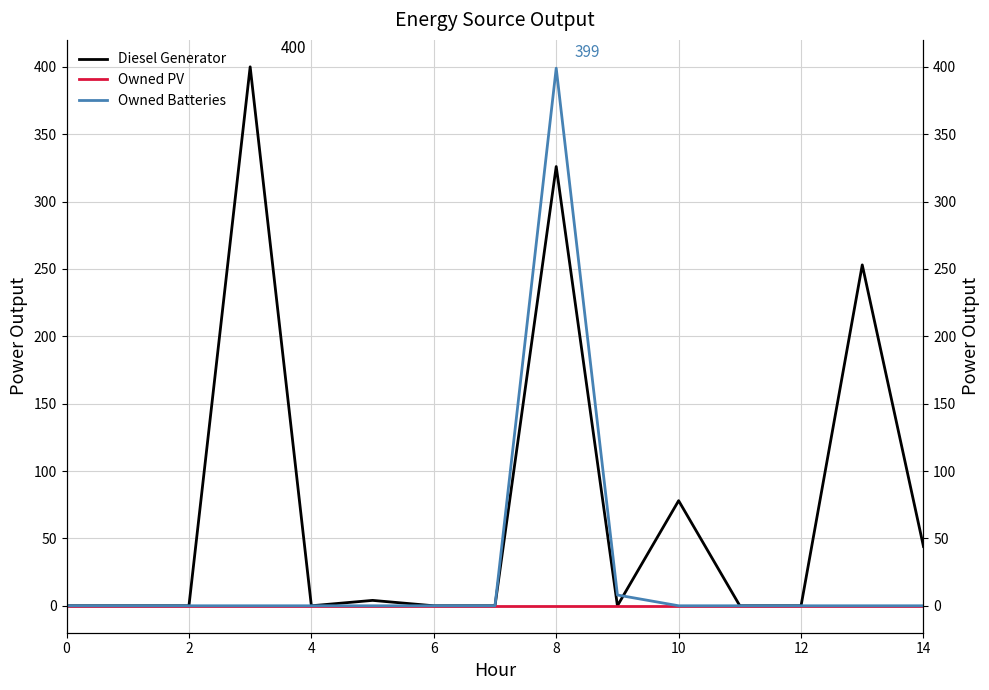

The Diesel Generator series shows -167 at 14. True or false?

False